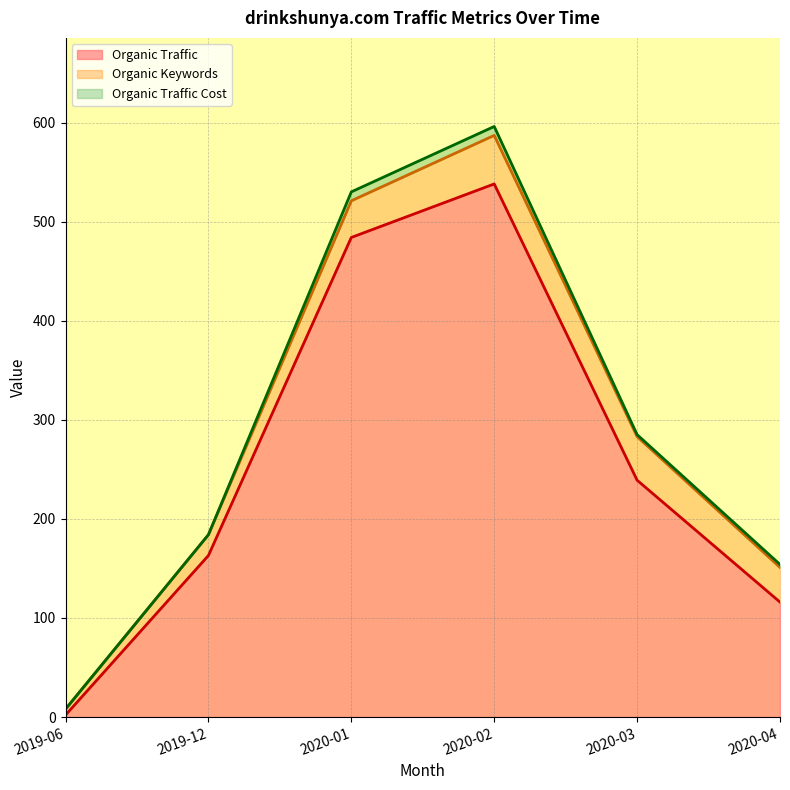

How many data points does each series have?

6